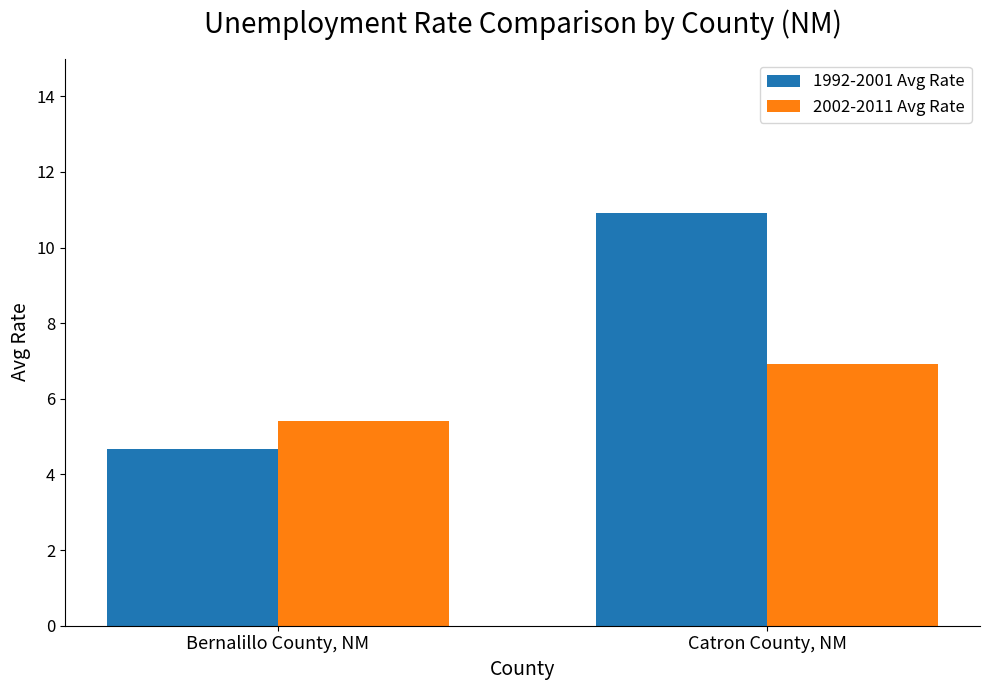

Are the bars horizontal?

No